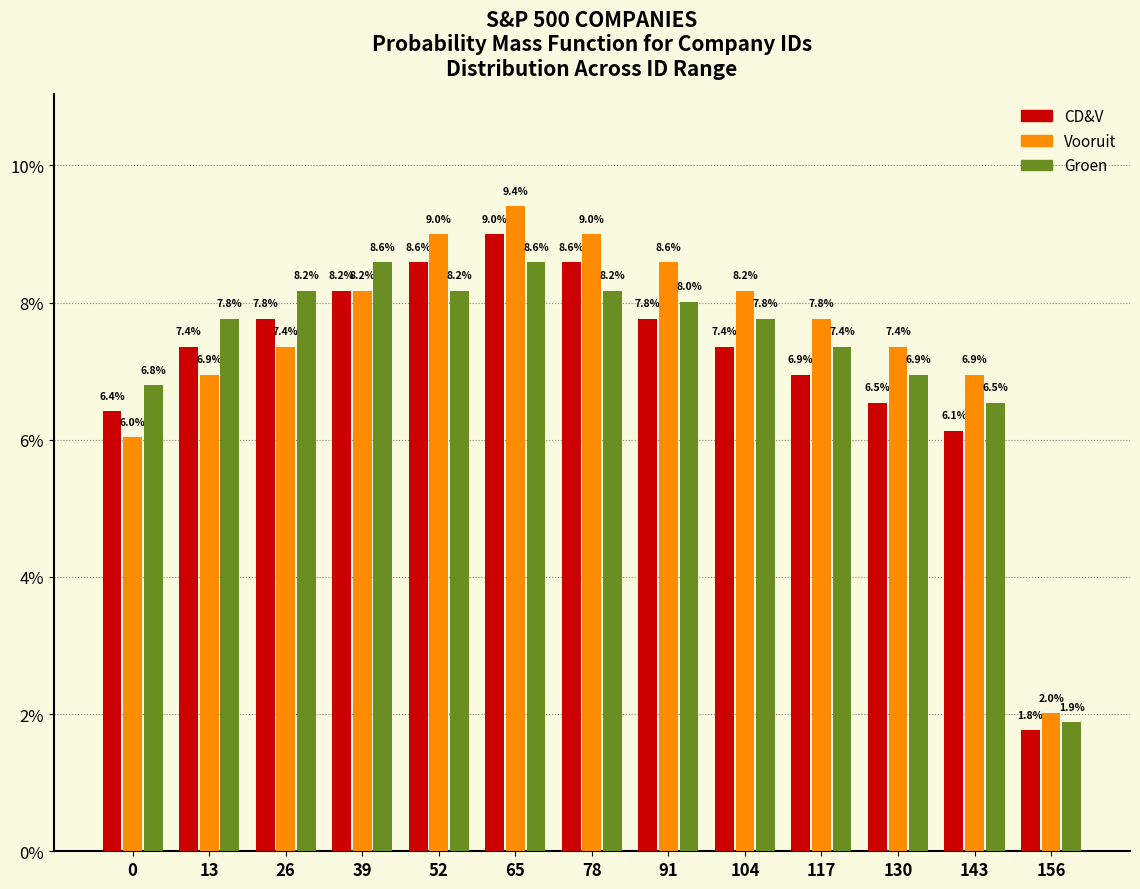

Reading right to left, transcribe all the data shown in this chart.

CD&V: 156=1.8	143=6.1	130=6.5	117=6.9	104=7.4	91=7.8	78=8.6	65=9.0	52=8.6	39=8.2	26=7.8	13=7.4	0=6.4
Vooruit: 156=2.0	143=6.9	130=7.4	117=7.8	104=8.2	91=8.6	78=9.0	65=9.4	52=9.0	39=8.2	26=7.4	13=6.9	0=6.0
Groen: 156=1.9	143=6.5	130=6.9	117=7.4	104=7.8	91=8.0	78=8.2	65=8.6	52=8.2	39=8.6	26=8.2	13=7.8	0=6.8